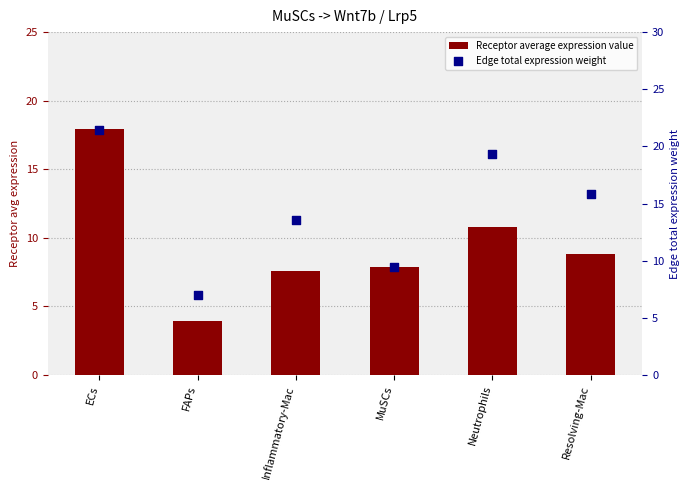

Which series contains the lowest Y value?

Receptor average expression value